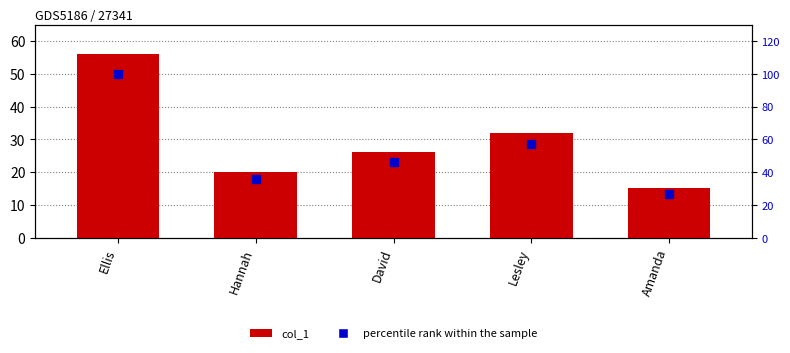

What is the approximate value of percentile rank within the sample at David?

46.4